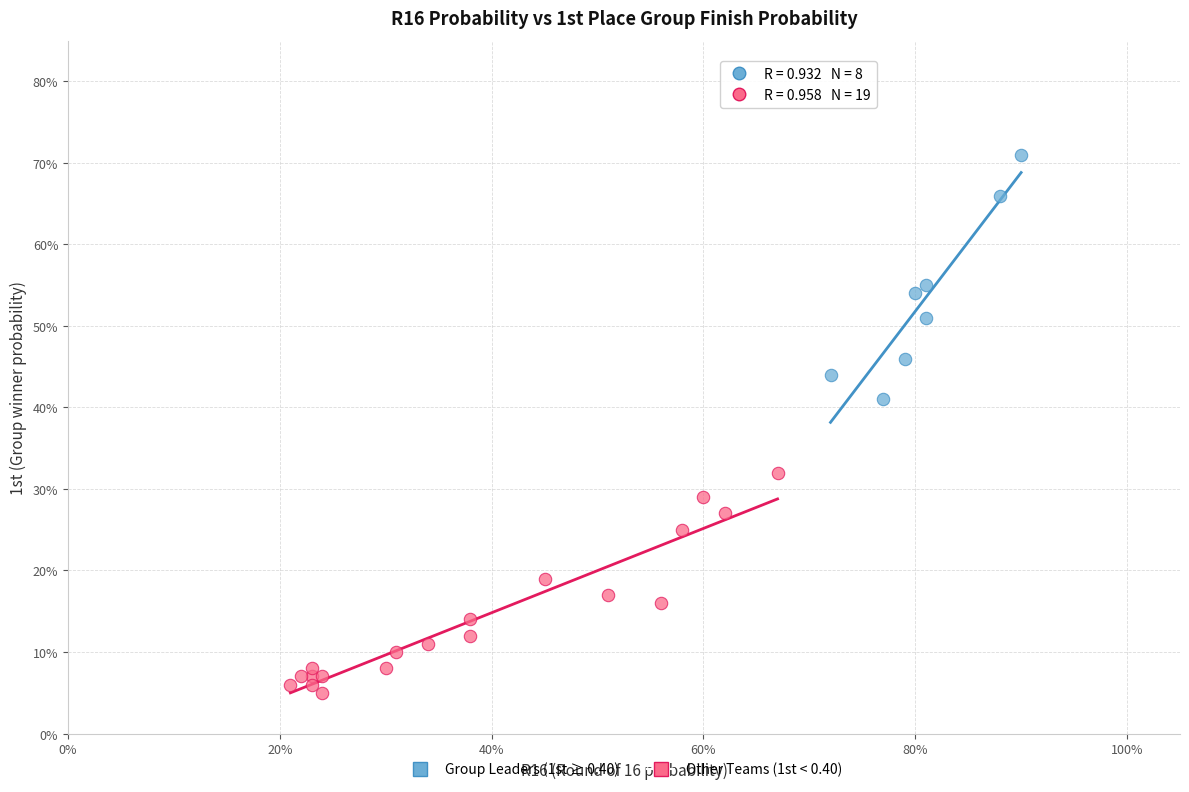

Which series reaches the minimum Y coordinate?

Other Teams (1st < 0.40)